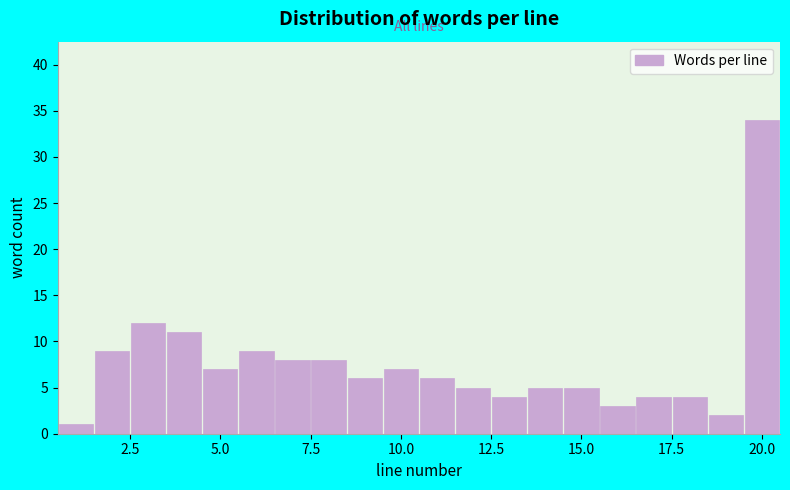

Read against the x-axis, roughly where is the centre of the tallest bar?

20.0